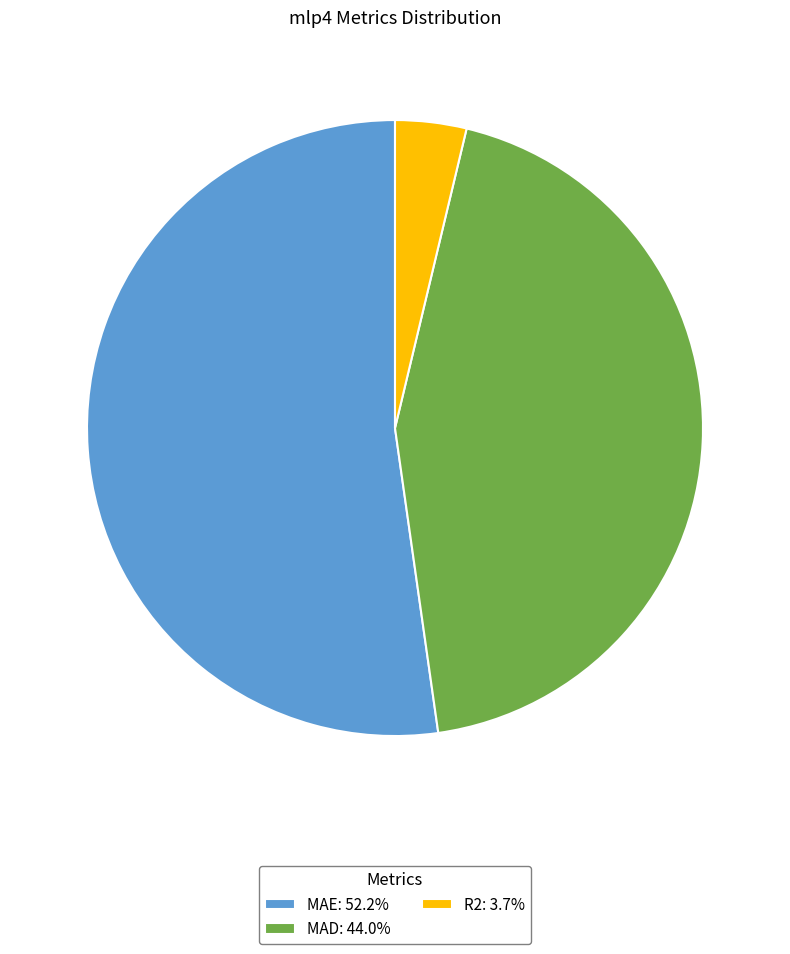

Count the number of slices in the pie.

3